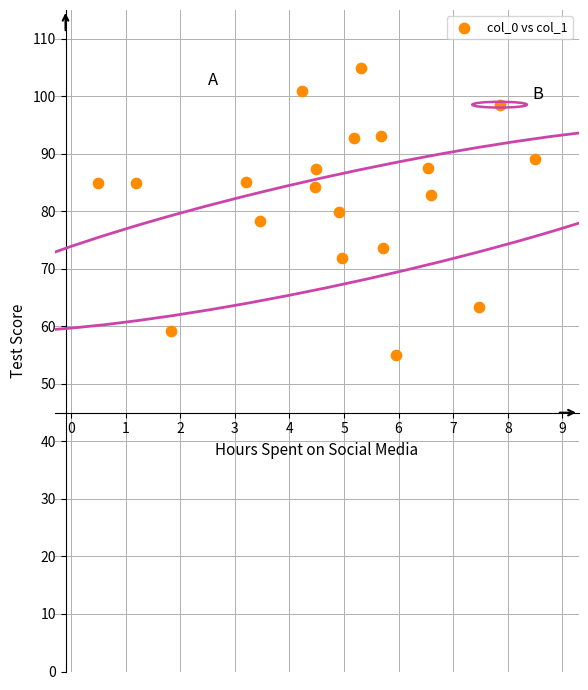

What is the range of Y values (max minus min)?

50.0